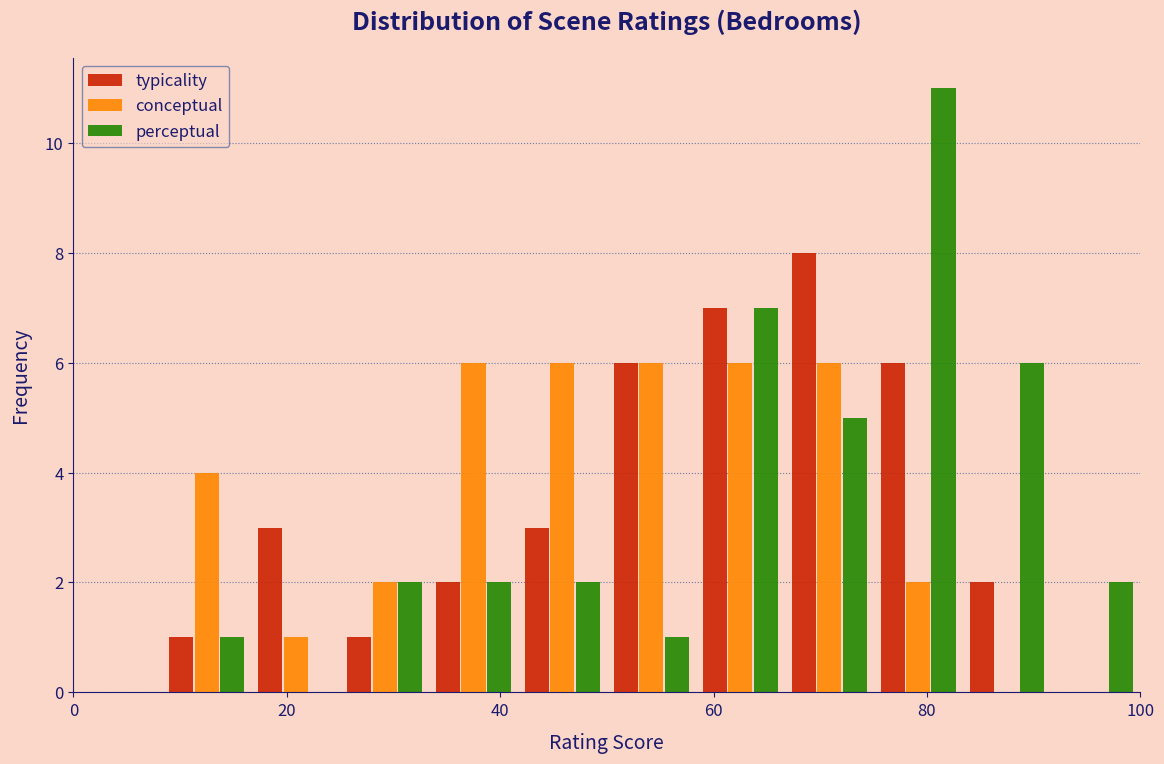

In the typicality series, which range on the x-axis has the tallest bar?

66 to 76